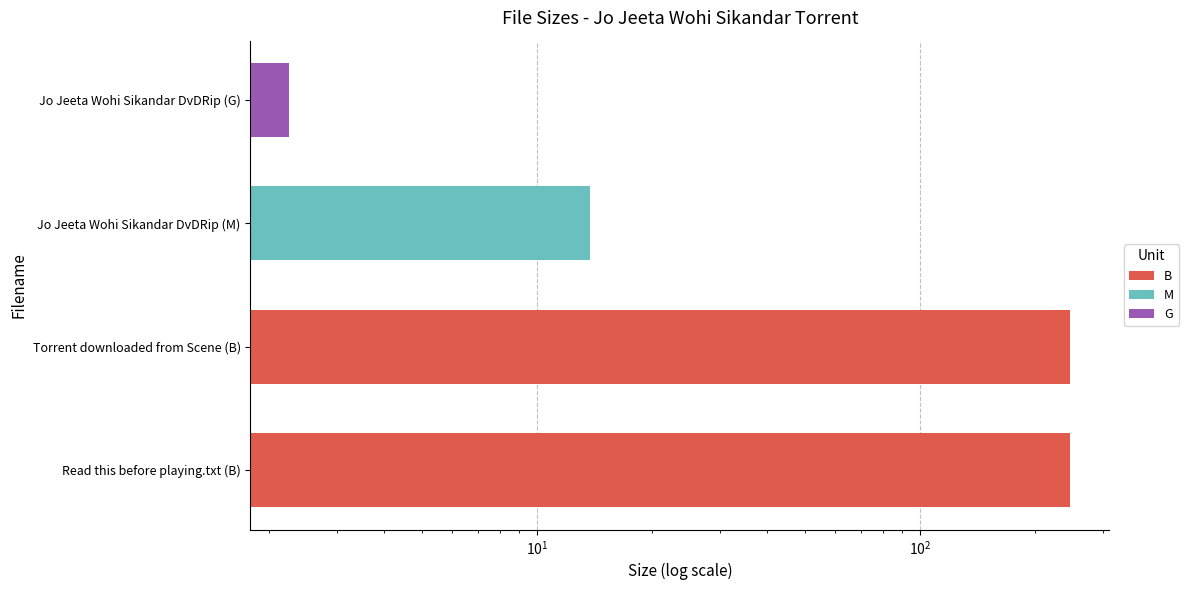

How many bars are there in total?

4